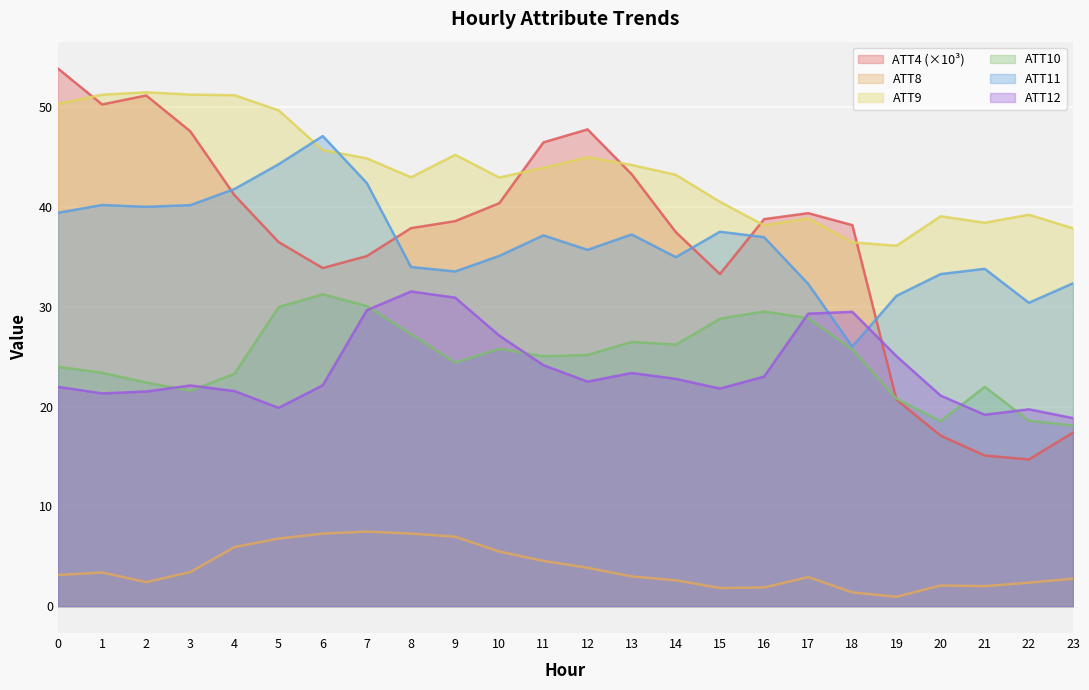

At which label does ATT12 first exceed 22?

3